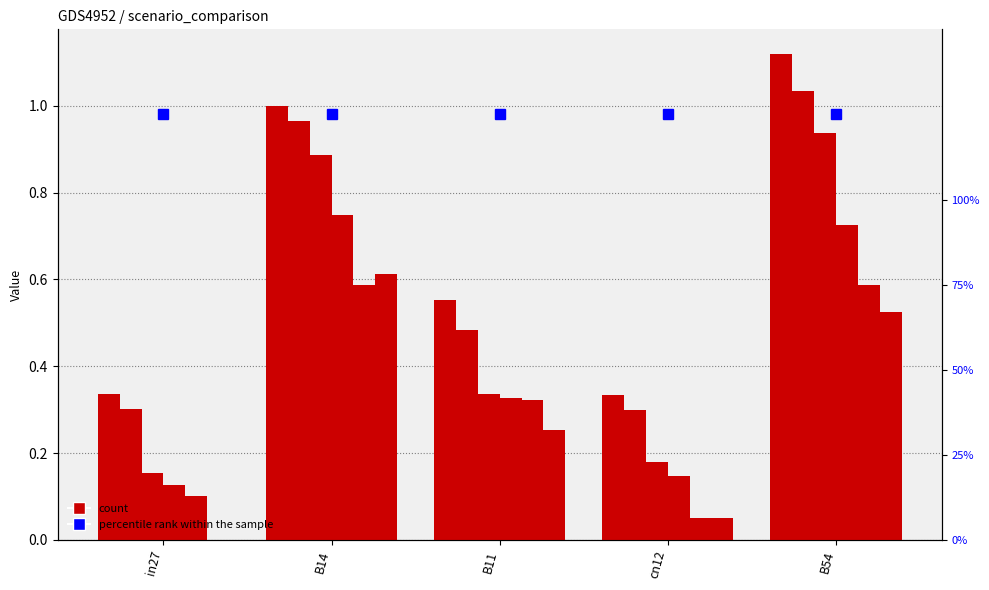

How many bars are there in total?

30